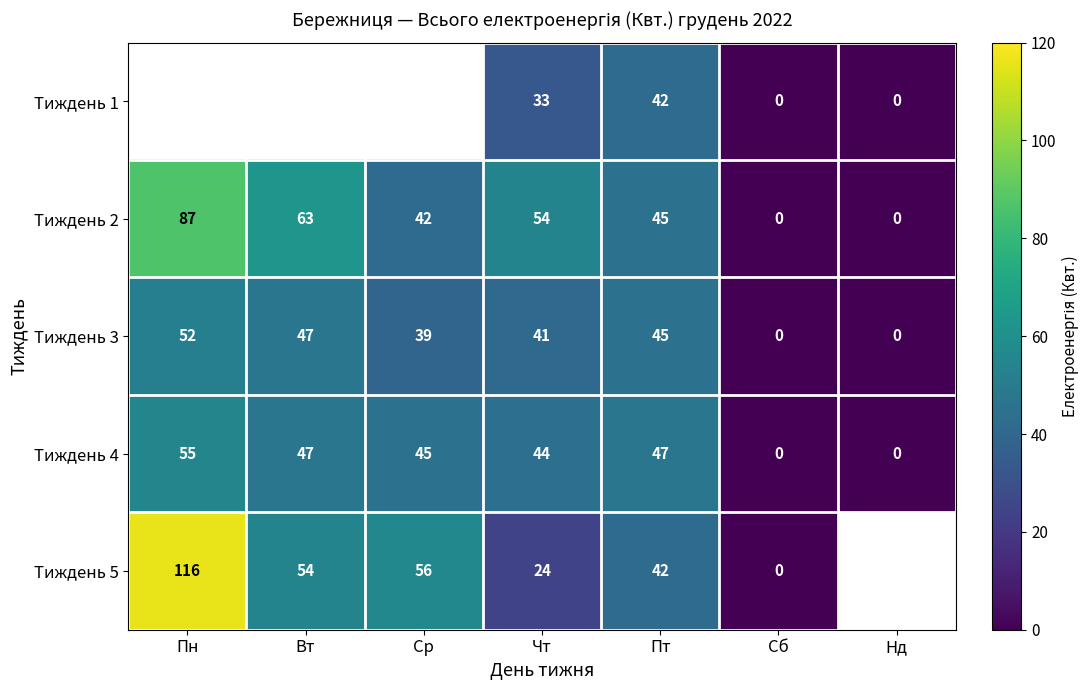

What is the spread (max minus min) of values at Чт?

30